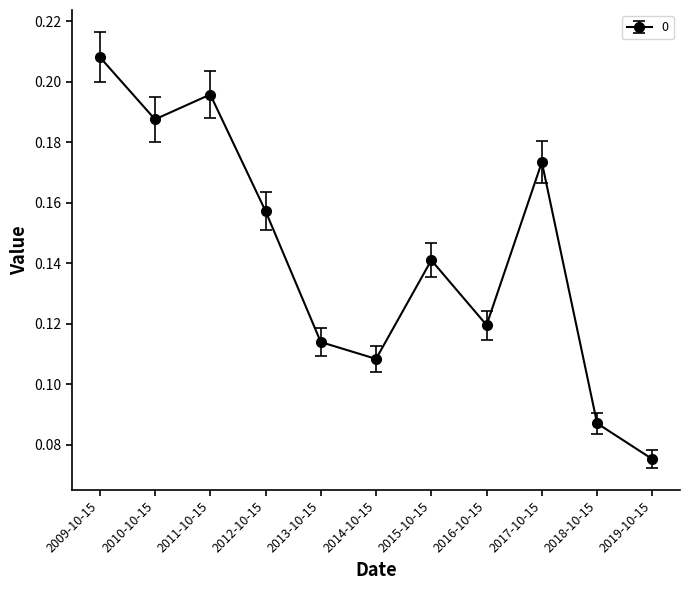

Which has a higher value, 2019-10-15 or 2018-10-15?

2018-10-15